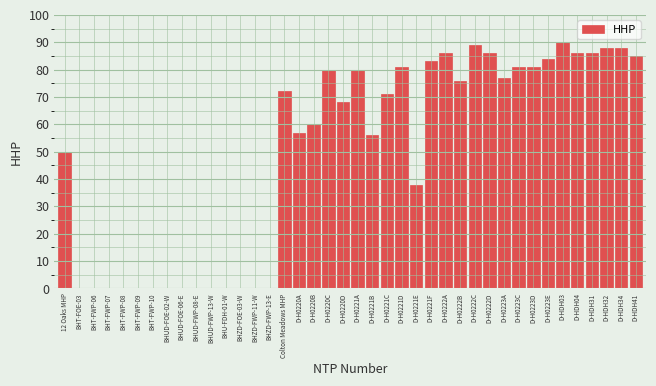

Where is the data nearest to the value 45?

12 Oaks MHP